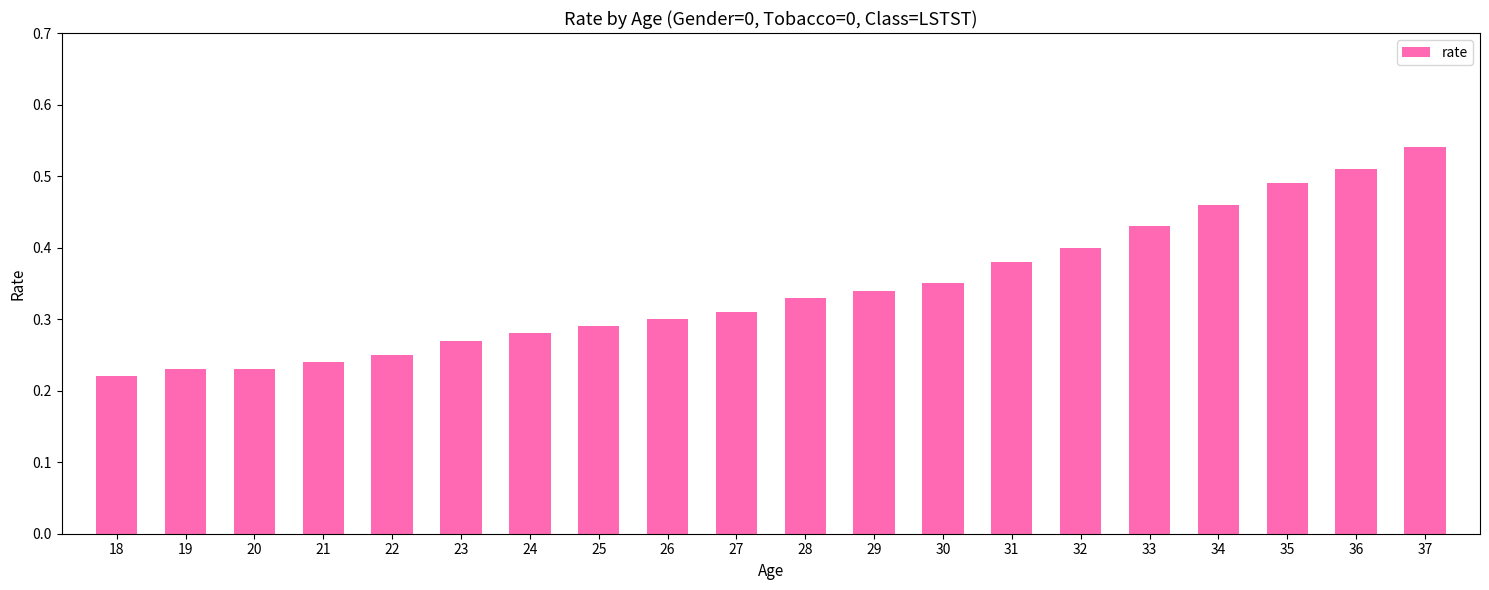

Where is the data nearest to the value 0?

18